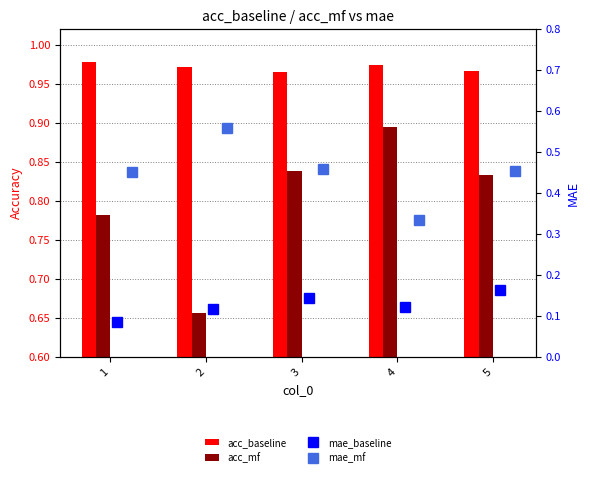

What is the sum of all mae_baseline values?

0.6